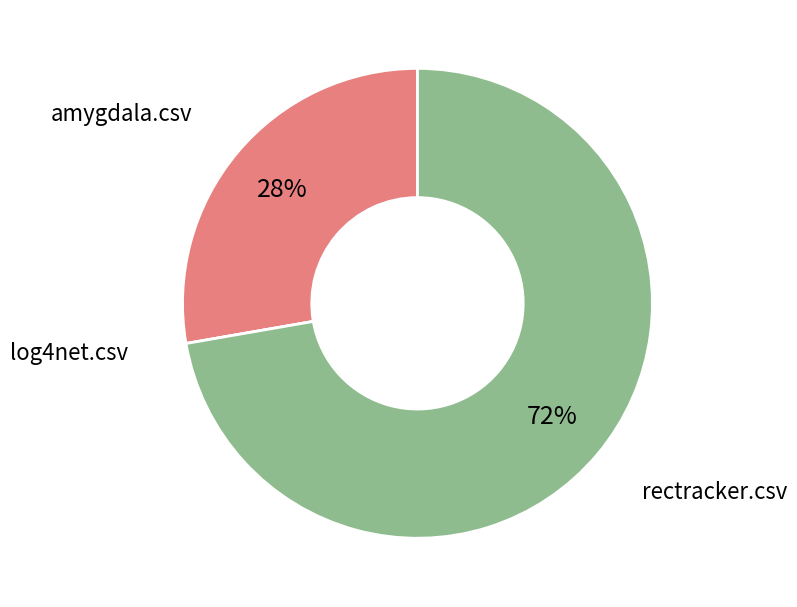

To the nearest percent, what is the difference between the largest and smallest slice percentages?

72%